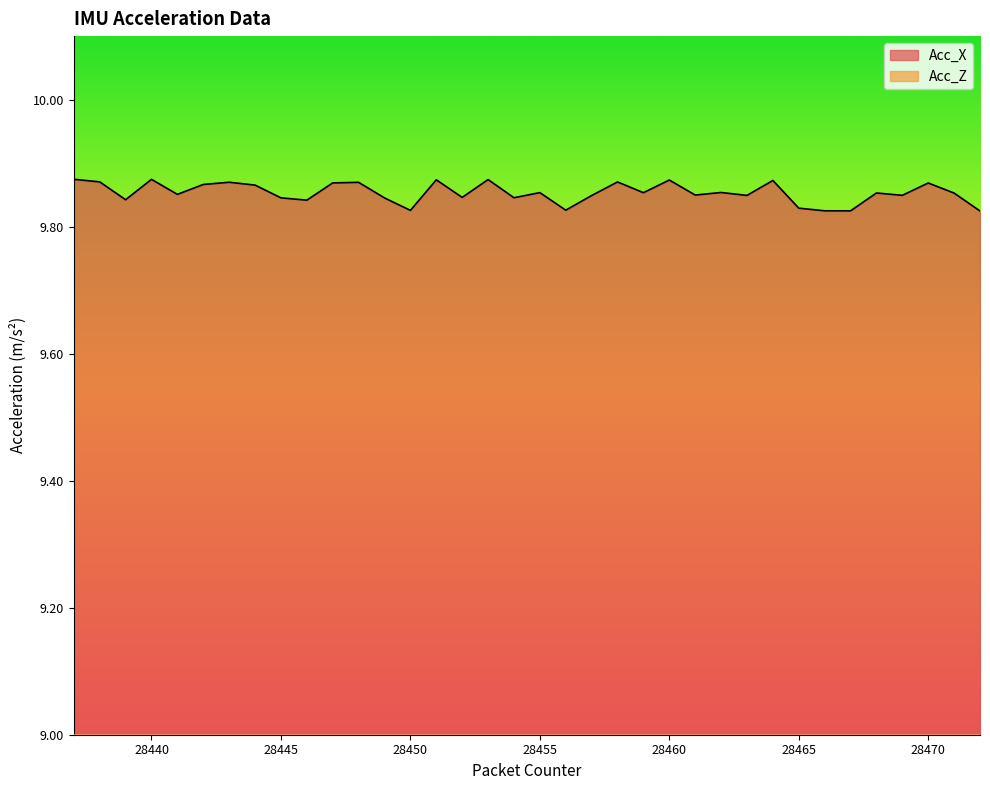

How many lines are shown in the chart?

2